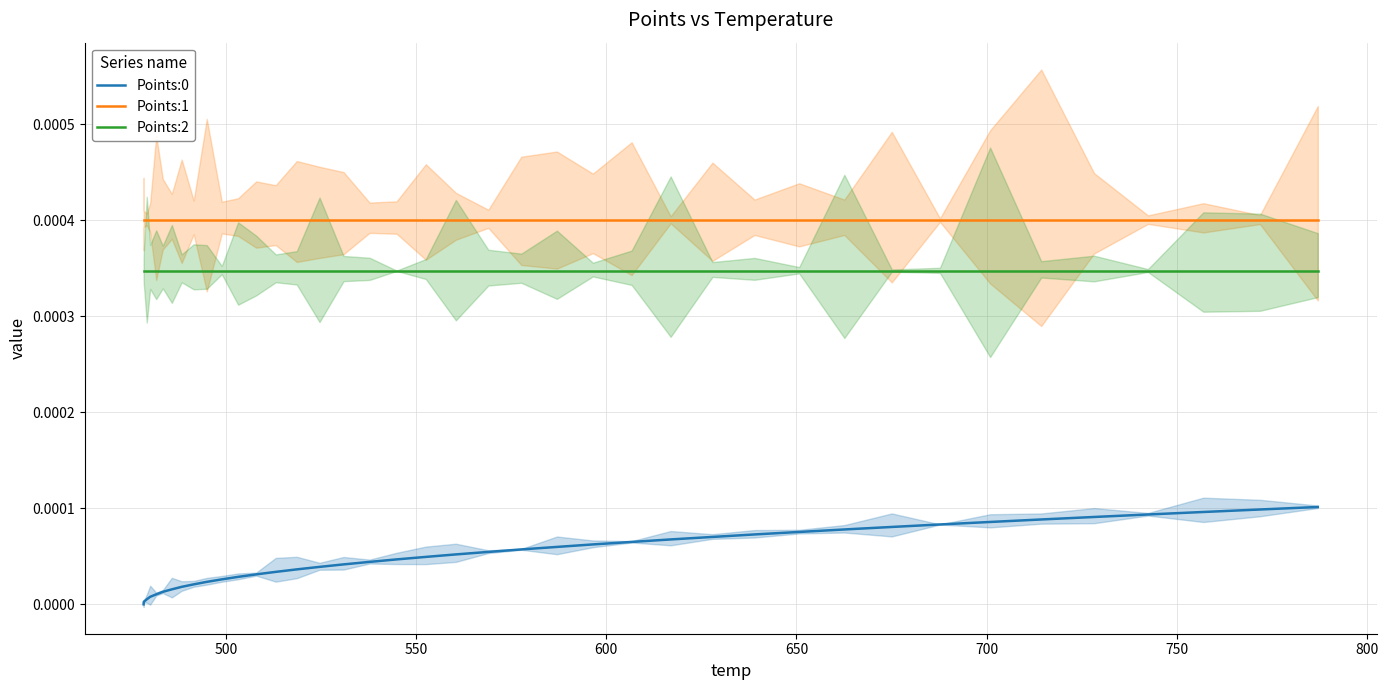

True or false: Points:0 and Points:1 cross at least once.

False